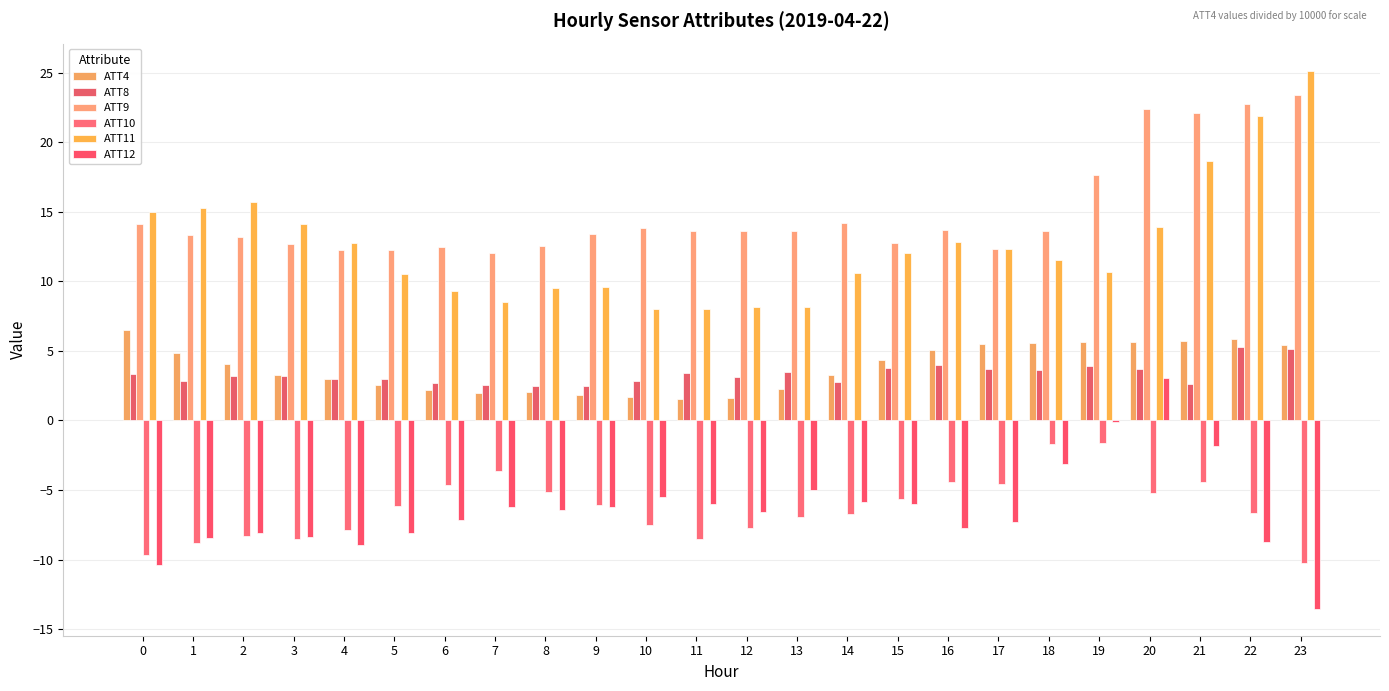

How many data points does each series have?

24